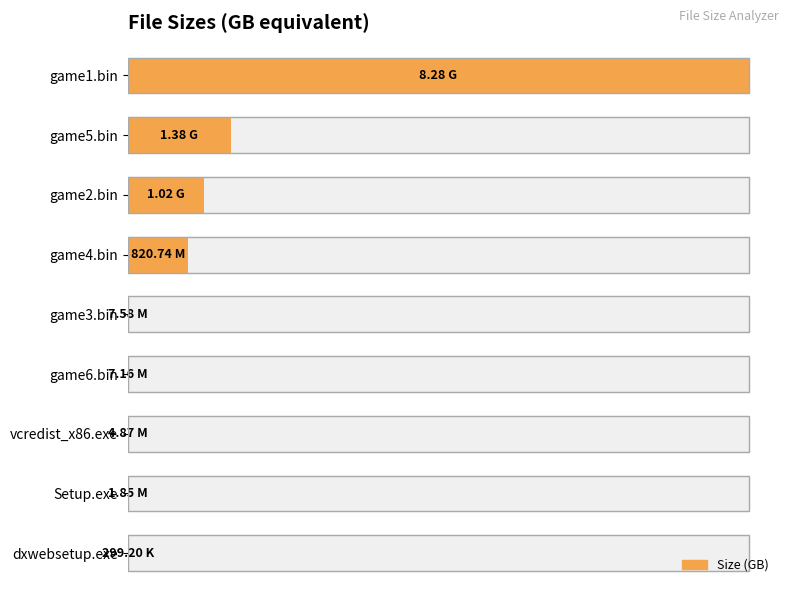

Is it true that the value at 5 is 0.0?

False